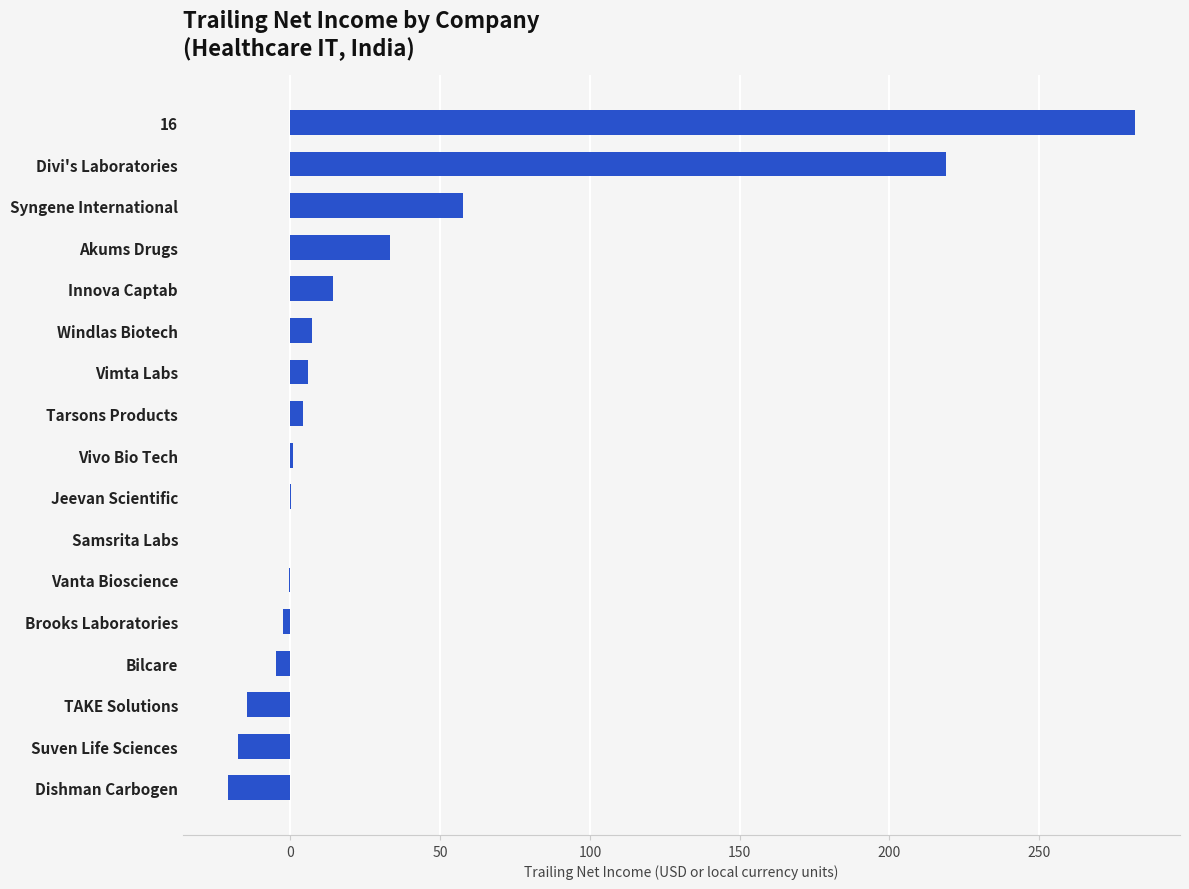

What is the sum of all values?

563.9